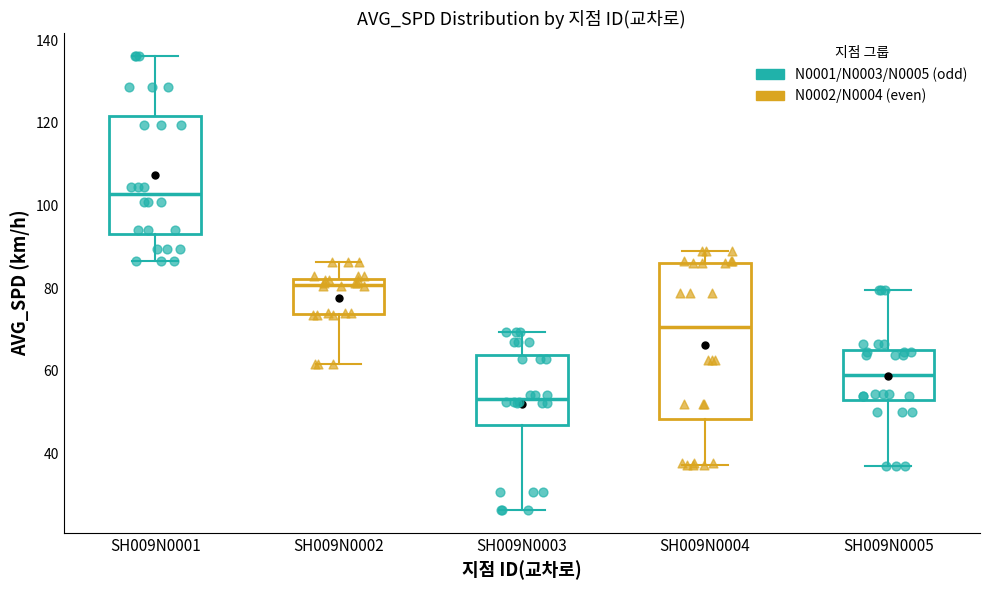

Which box is the tallest, from its lower edge to its upper edge?

SH009N0004